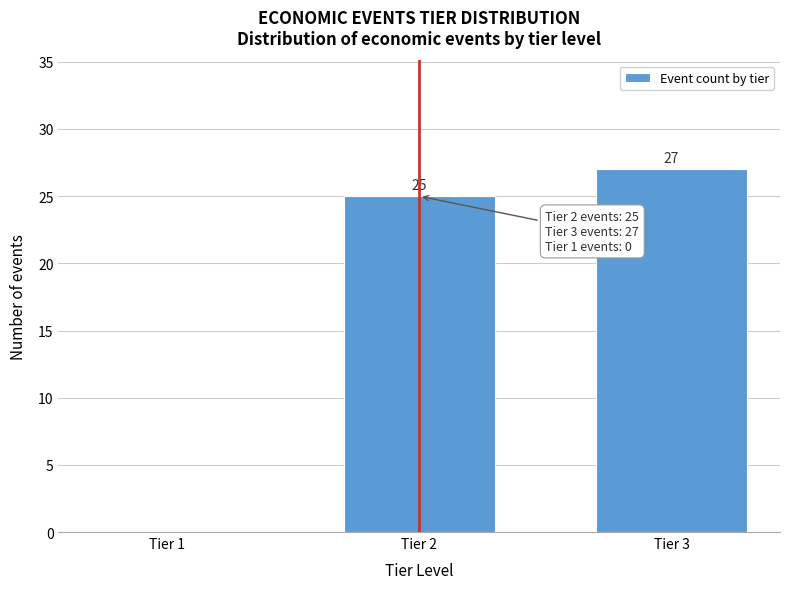

Reading left to right, list all the values displayed in this chart.

Tier 1=0	Tier 2=25	Tier 3=27